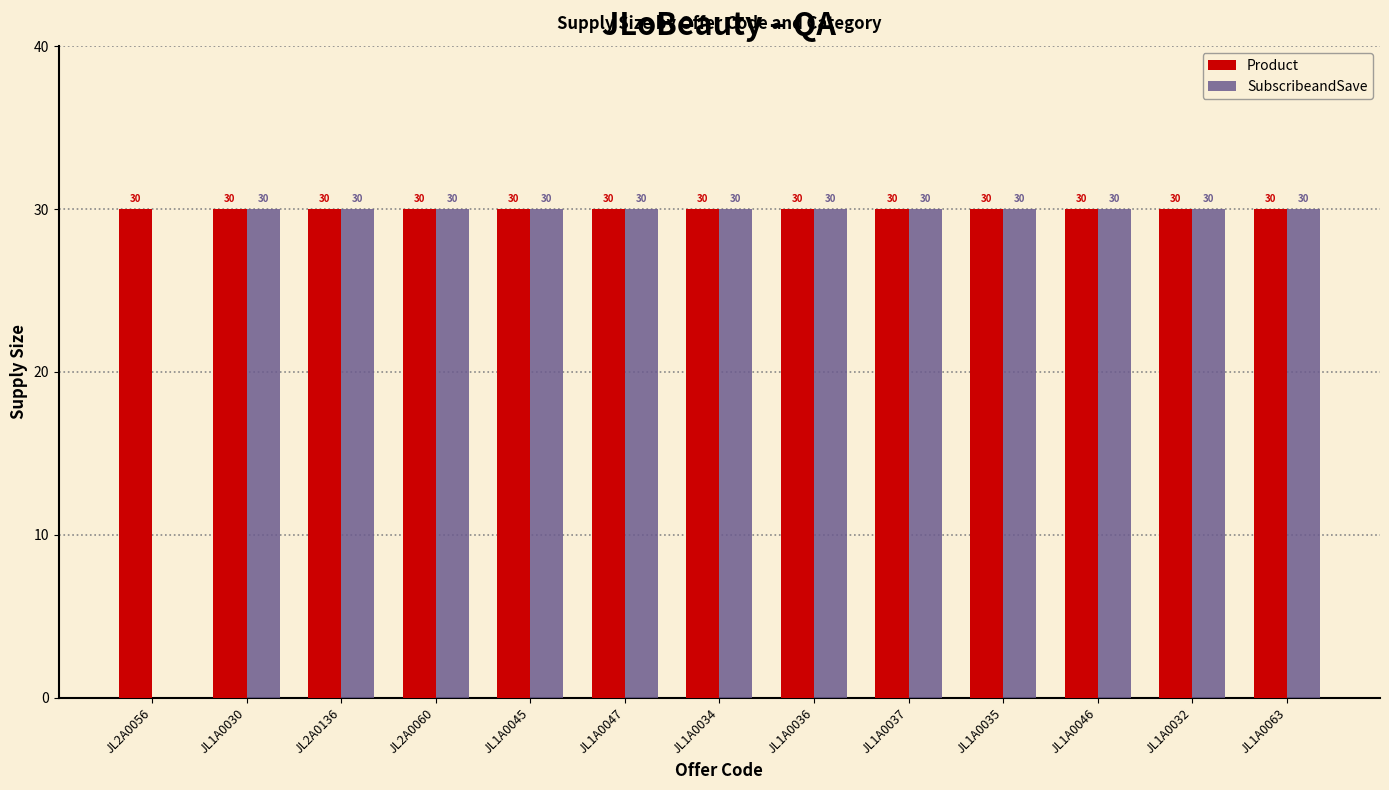

What is the sum of the SubscribeandSave values at JL1A0046 and JL1A0047?

60